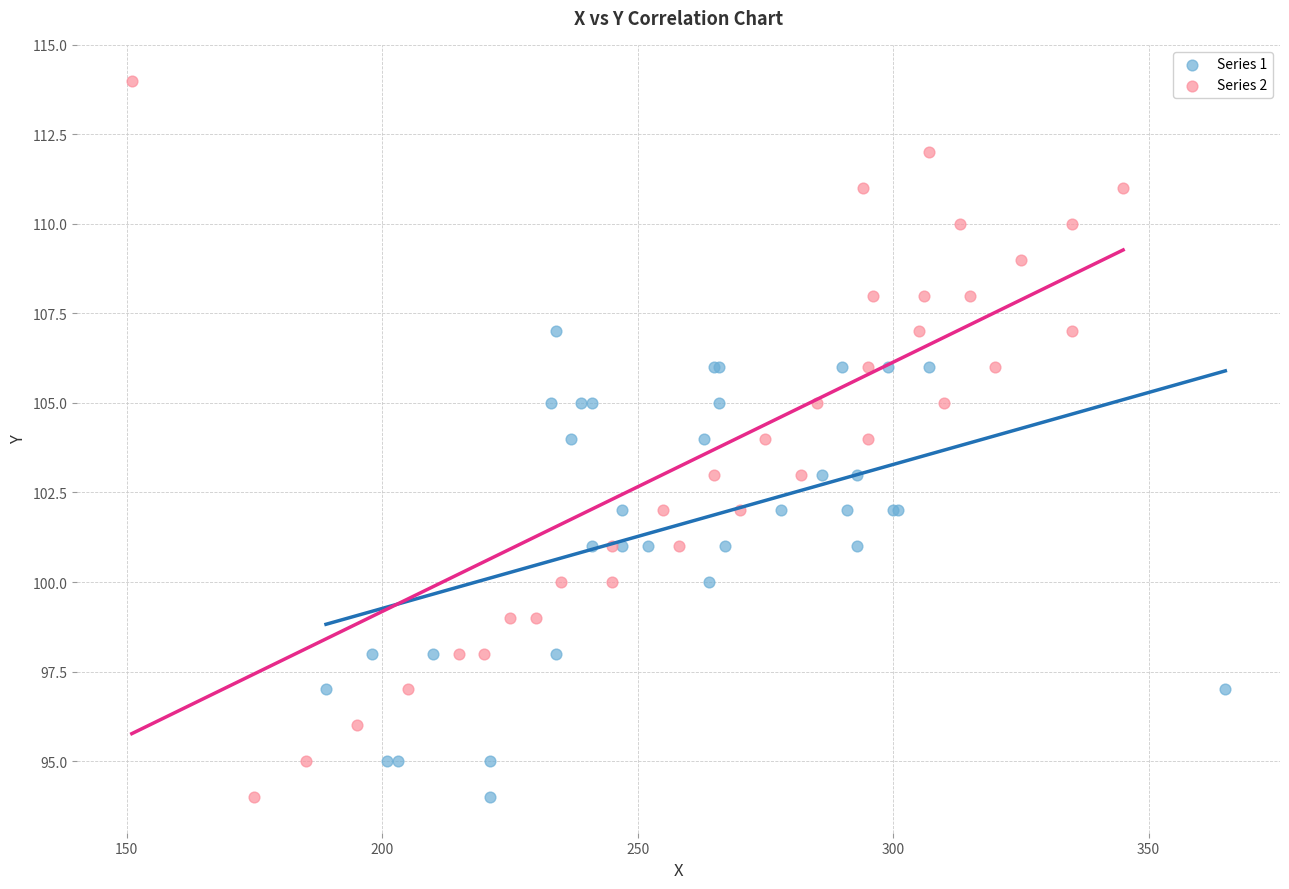

Which series reaches the maximum Y coordinate?

Series 2